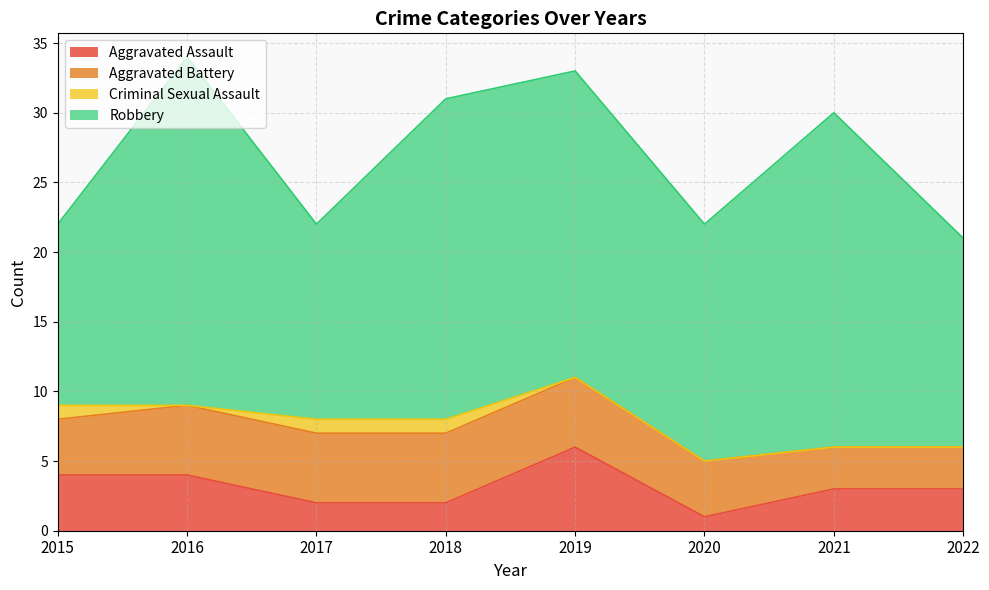

What is the difference between the highest and lowest values at 2022?

15